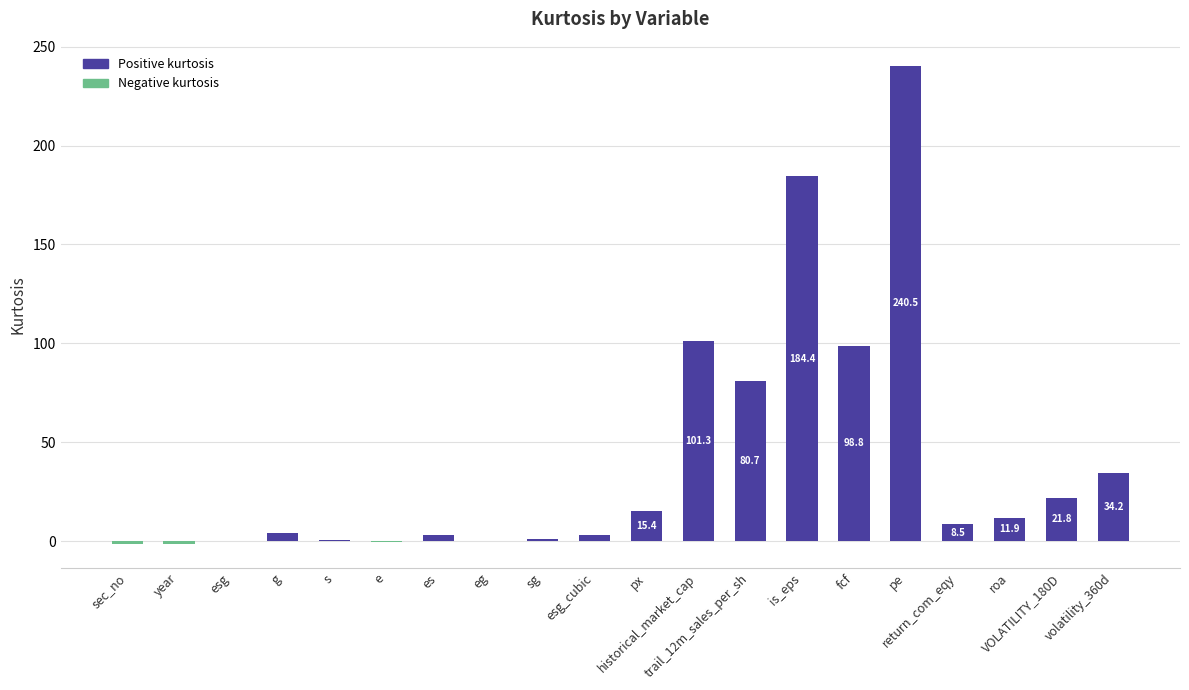

What is the difference between the values at year and return_com_eqy?

9.8